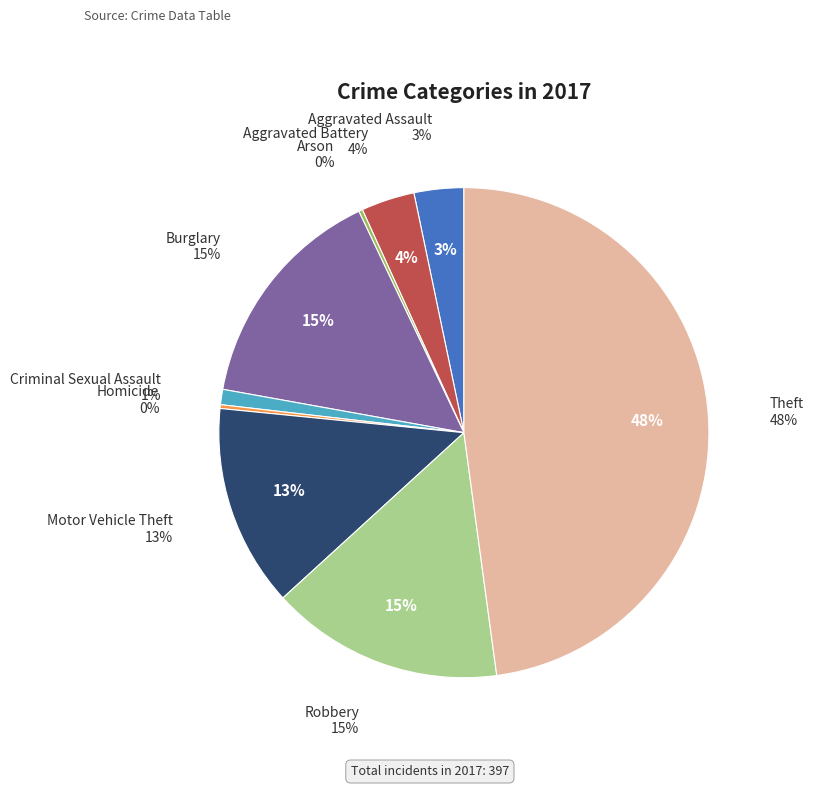

Is the sum of Motor Vehicle Theft and Criminal Sexual Assault greater than half?

No